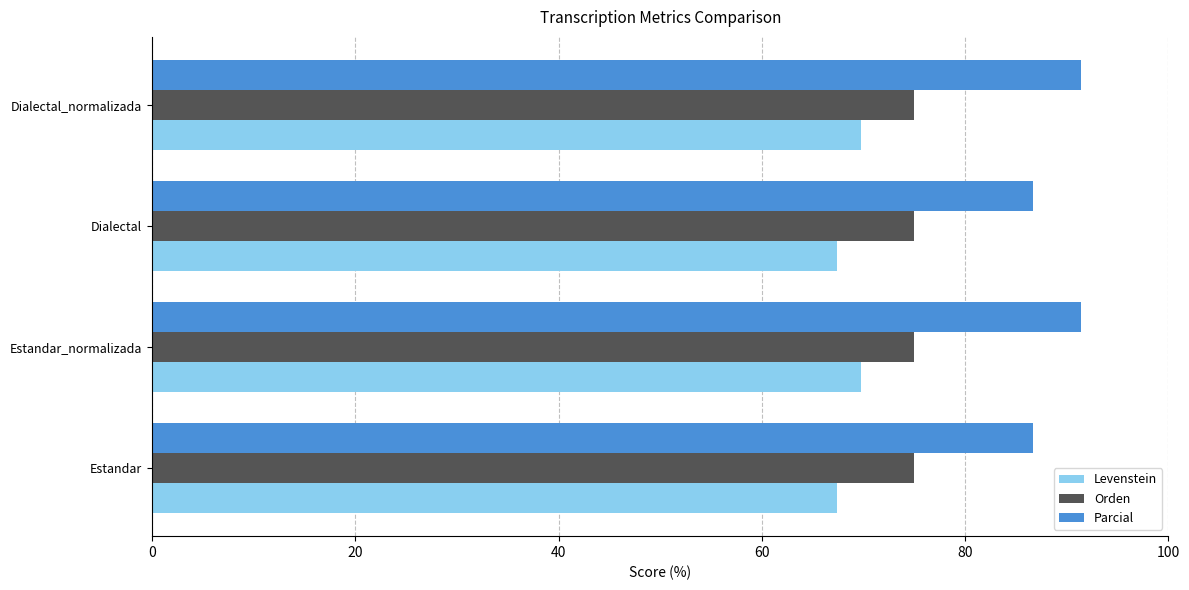

Rank the series by their maximum value, from highest to lowest.

Parcial, Orden, Levenstein